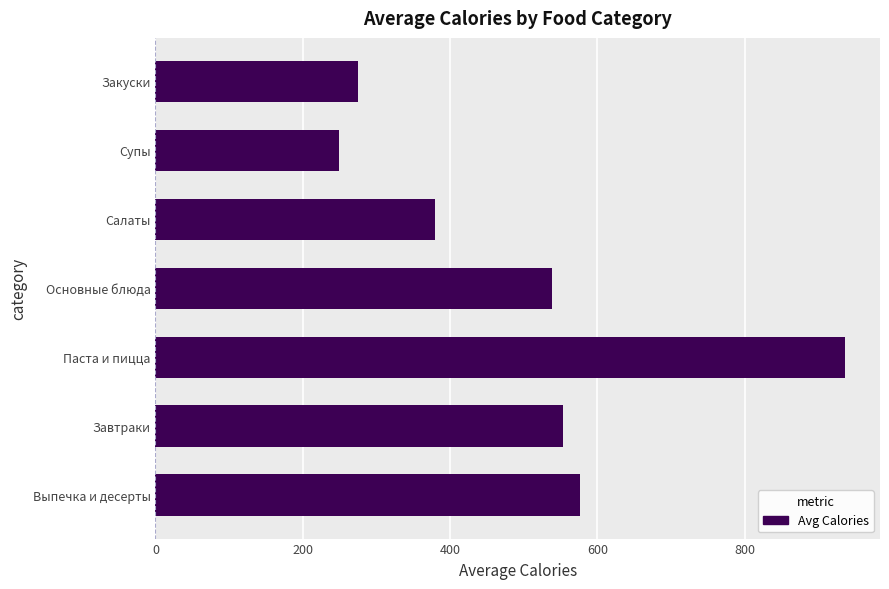

What is the change in value from Выпечка и десерты to Основные блюда?

-38